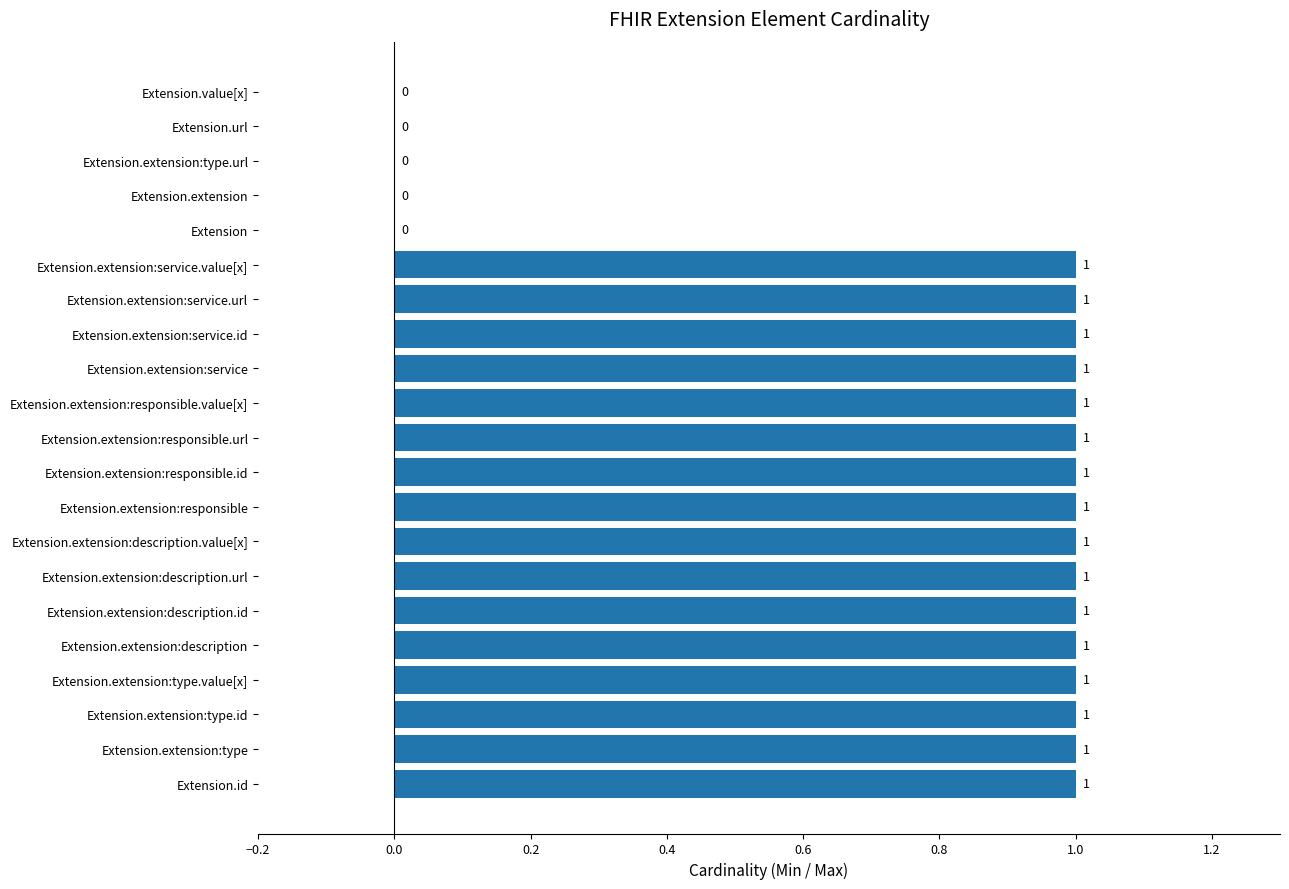

Reading top to bottom, extract all data points from this chart.

Extension.value[x]=0	Extension.url=0	Extension.extension:type.url=0	Extension.extension=0	Extension=0	Extension.extension:service.value[x]=1	Extension.extension:service.url=1	Extension.extension:service.id=1	Extension.extension:service=1	Extension.extension:responsible.value[x]=1	Extension.extension:responsible.url=1	Extension.extension:responsible.id=1	Extension.extension:responsible=1	Extension.extension:description.value[x]=1	Extension.extension:description.url=1	Extension.extension:description.id=1	Extension.extension:description=1	Extension.extension:type.value[x]=1	Extension.extension:type.id=1	Extension.extension:type=1	Extension.id=1